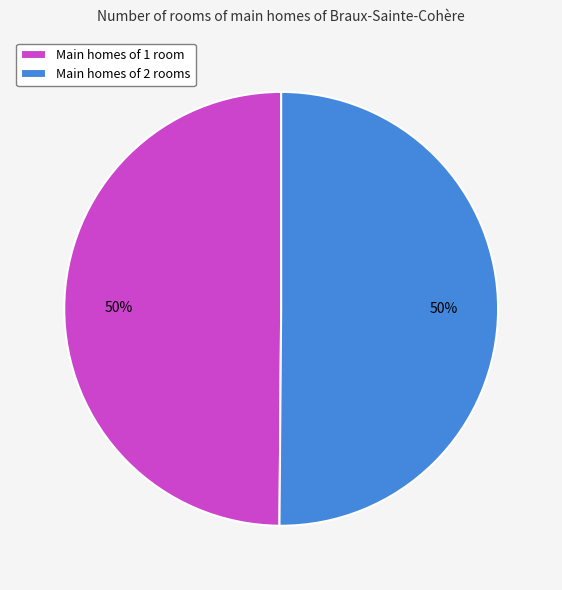

The Main homes of 2 rooms slice represents 50% of the pie. True or false?

True